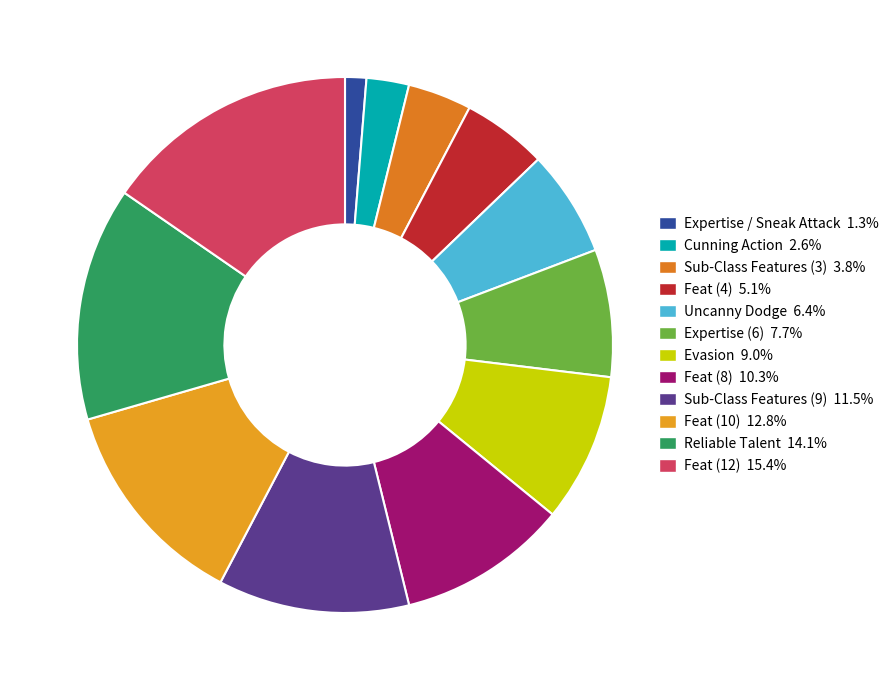

Which category has the smallest portion of the pie?

Expertise / Sneak Attack